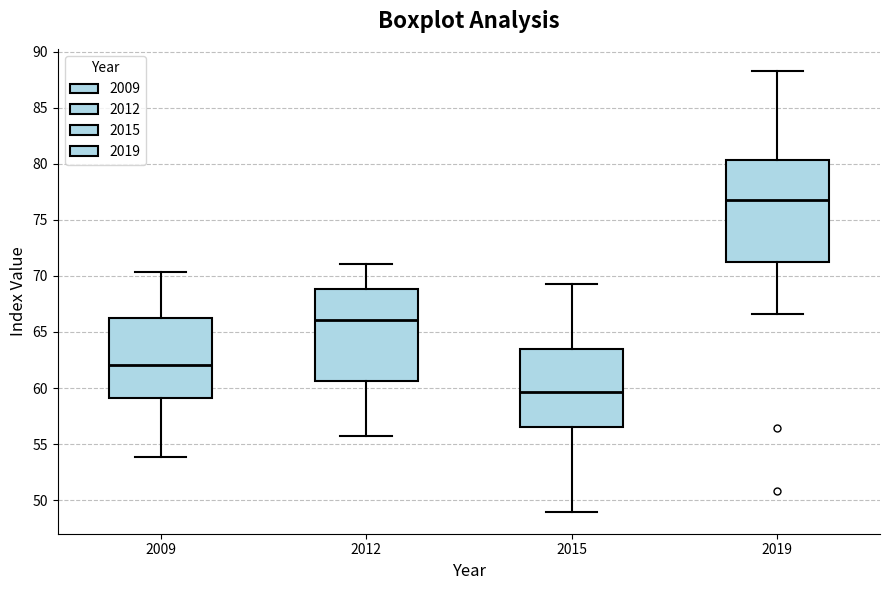

Reading left to right, transcribe this box plot: for each box, give where its median line is, the range the box spans, and where its two whiskers end, as read against the y-axis. The values are not printed on the chart, so give them approximately, as read against the axis.

2009: median 62.0, box 59.0 to 66.0, whiskers 54.0 to 70.5
2012: median 66.0, box 60.5 to 69.0, whiskers 56.0 to 71.0
2015: median 59.5, box 56.5 to 63.5, whiskers 49.0 to 69.0
2019: median 77.0, box 71.0 to 80.5, whiskers 66.5 to 88.5